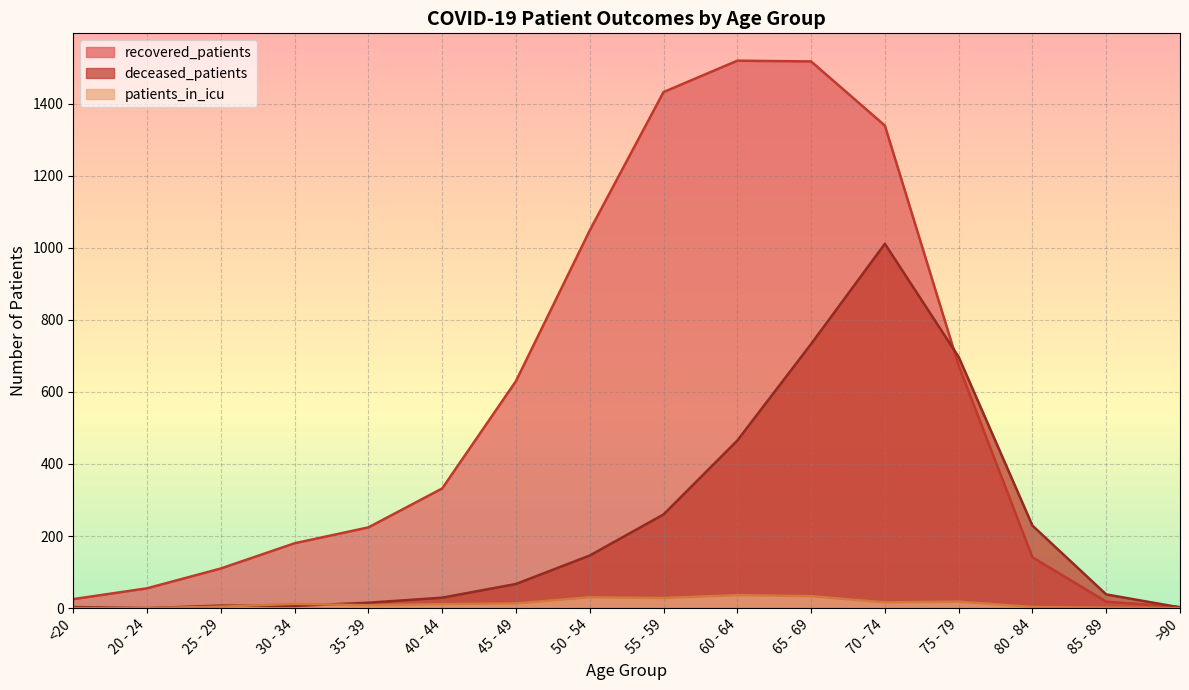

True or false: patients_in_icu and recovered_patients cross at least once.

False